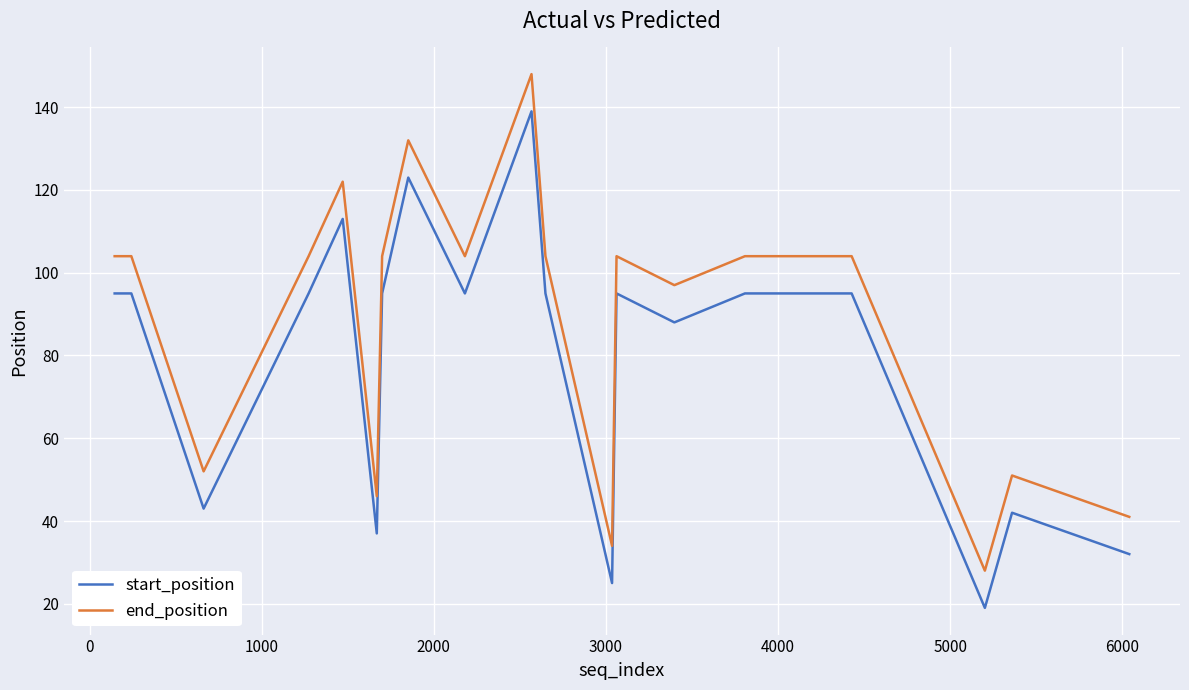

What is the greatest value displayed?

148